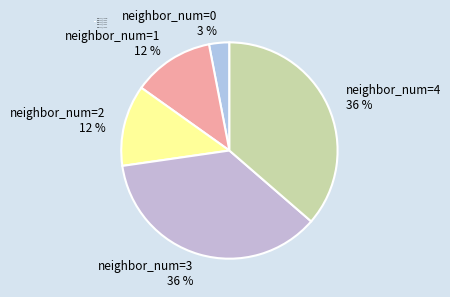

To the nearest percent, what is the average slice percentage?

20%